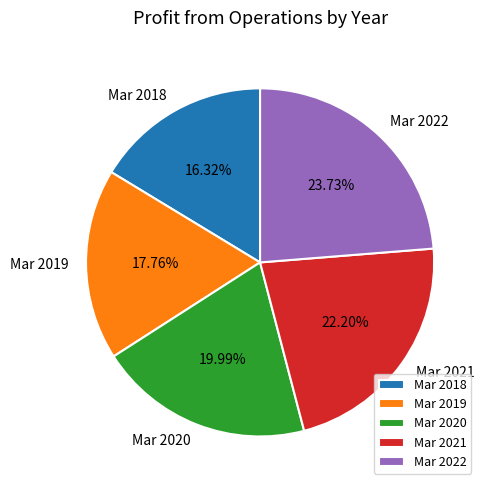

How many slices are in this pie chart?

5